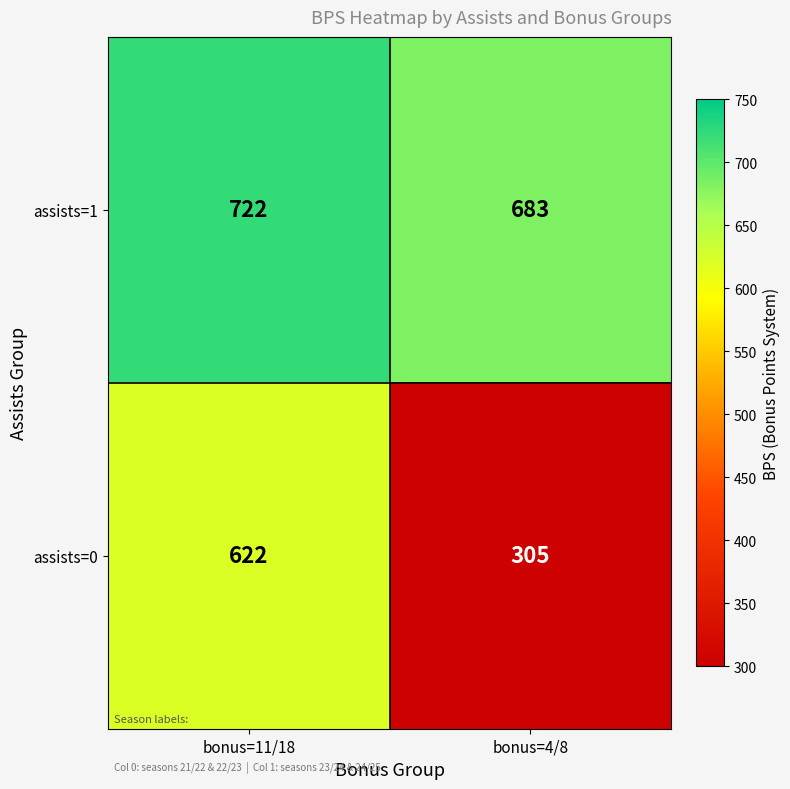

How many distinct data groups are displayed?

2